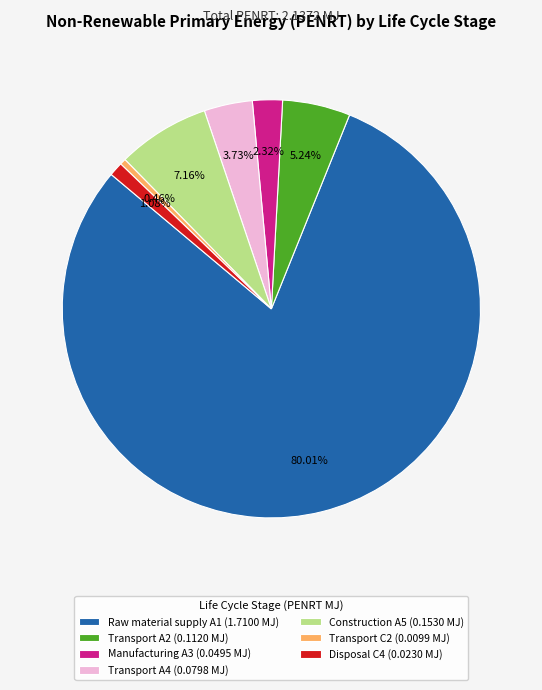

Which has a higher value, Disposal C4 (0.0230 MJ) or Transport A4 (0.0798 MJ)?

Transport A4 (0.0798 MJ)